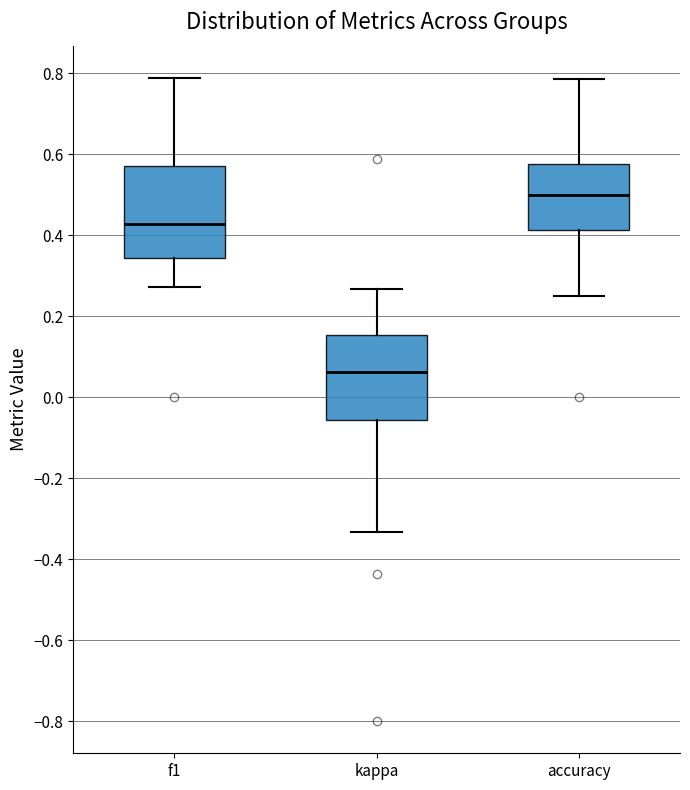

Which box has the highest median line?

accuracy